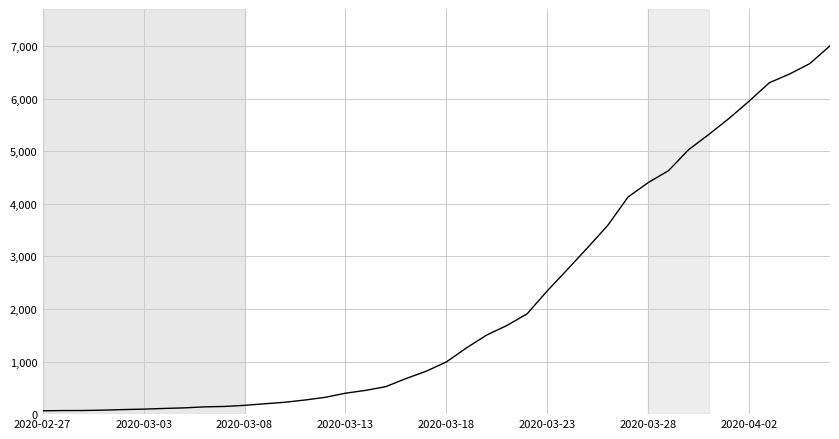

What is the greatest value displayed?

7004